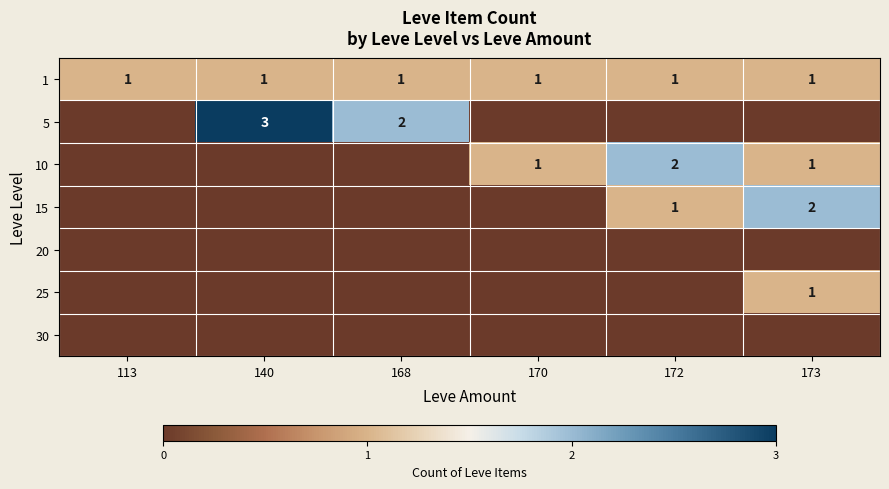

The value of 1 at 140 is 0. True or false?

False